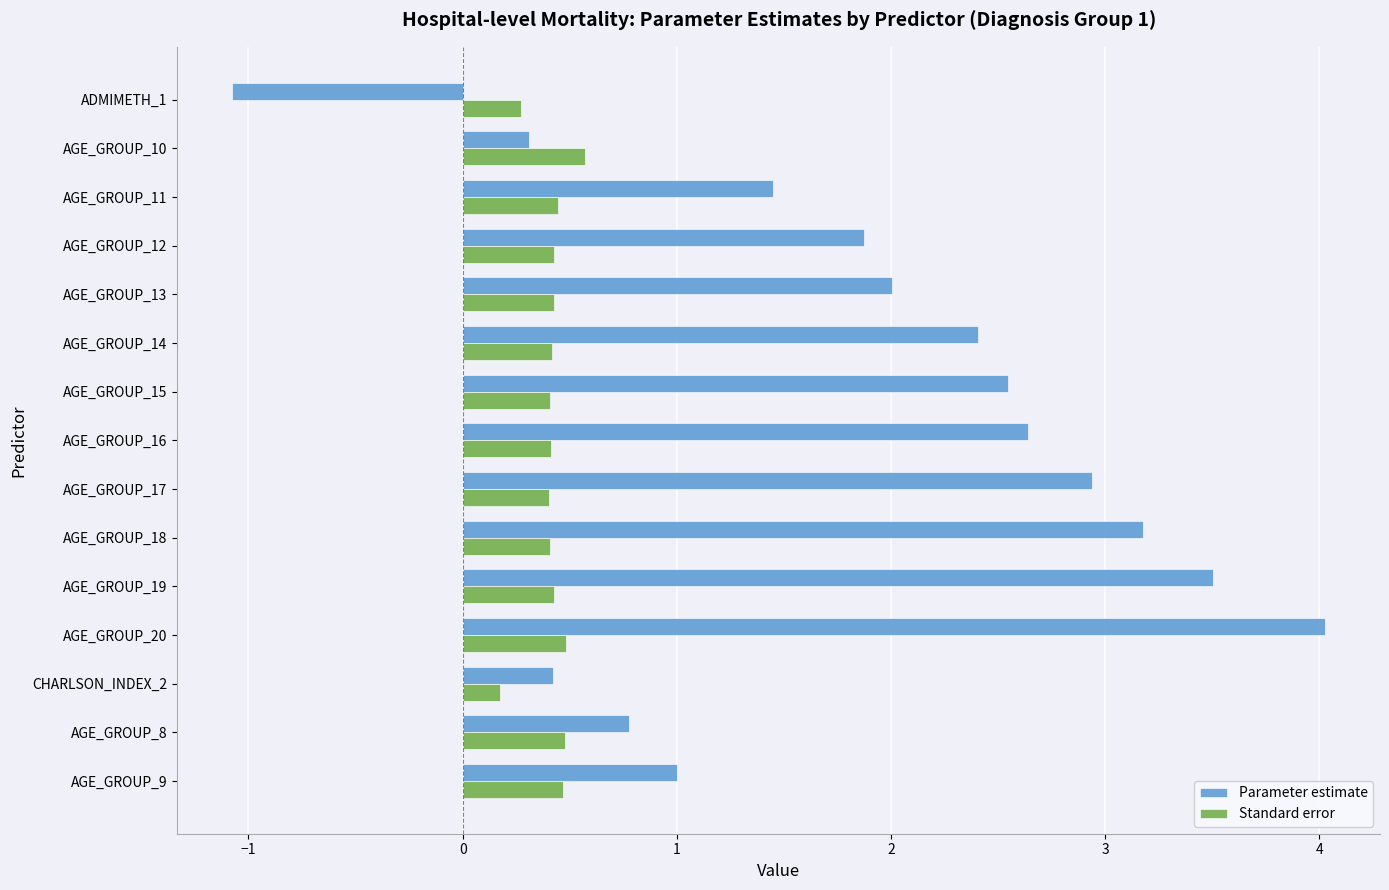

How many series are shown in this chart?

2